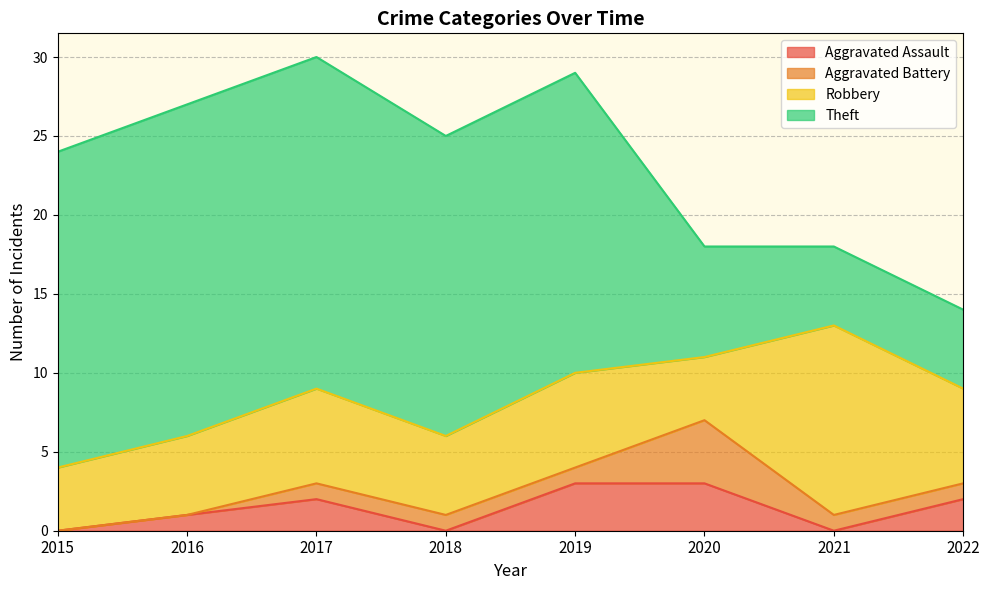

Is it true that Aggravated Assault equals 3 at 2017?

False